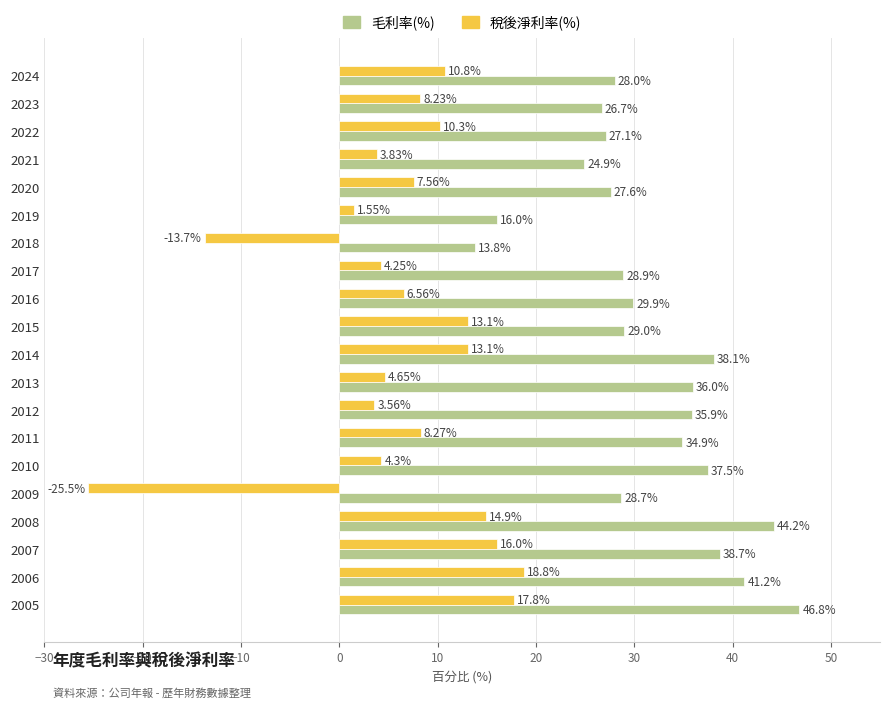

Is the value of 稅後淨利率(%) at 2021 greater than the value of 毛利率(%) at 2024?

No